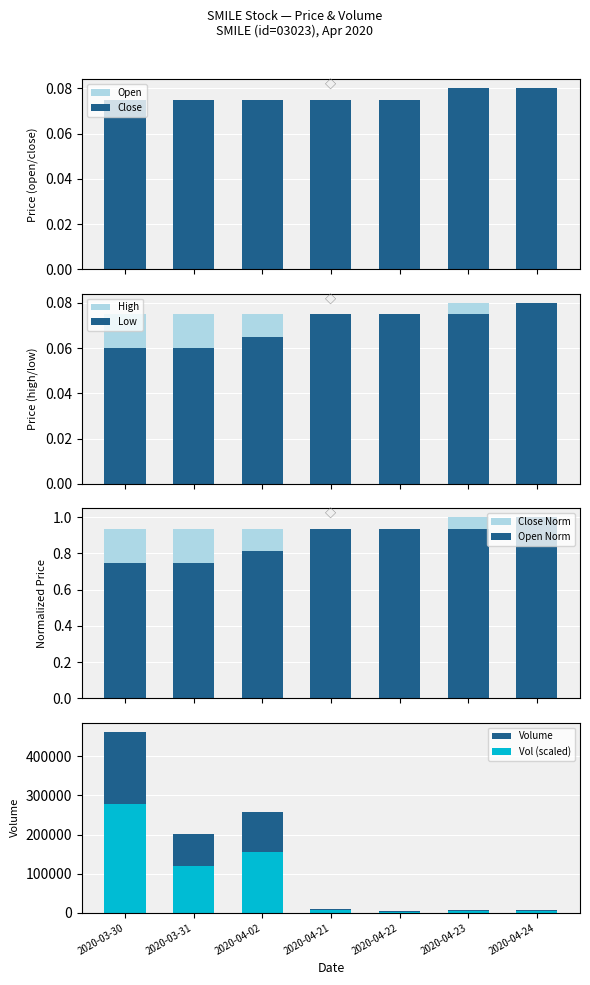

Reading right to left, extract all data points from this chart.

open: 0.1	0.1	0.1	0.1	0.1	0.1	0.1
high: 0.1	0.1	0.1	0.1	0.1	0.1	0.1
low: 0.1	0.1	0.1	0.1	0.1	0.1	0.1
close: 0.1	0.1	0.1	0.1	0.1	0.1	0.1